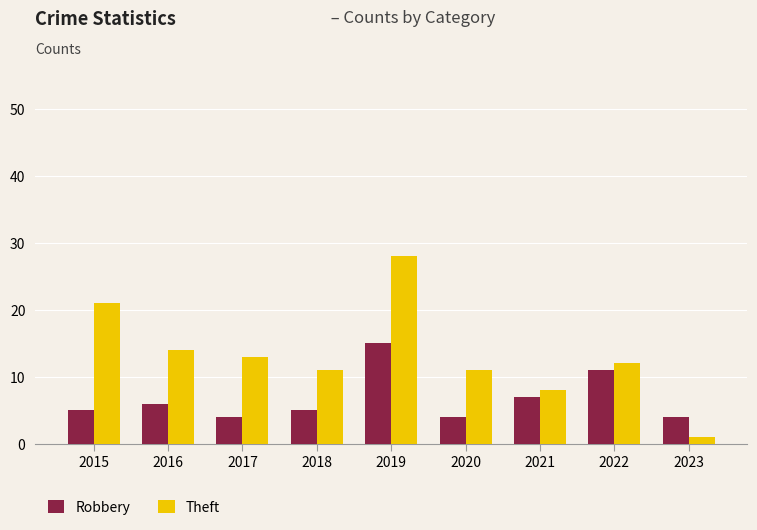

List the series in order of their peak value, highest first.

Theft, Robbery